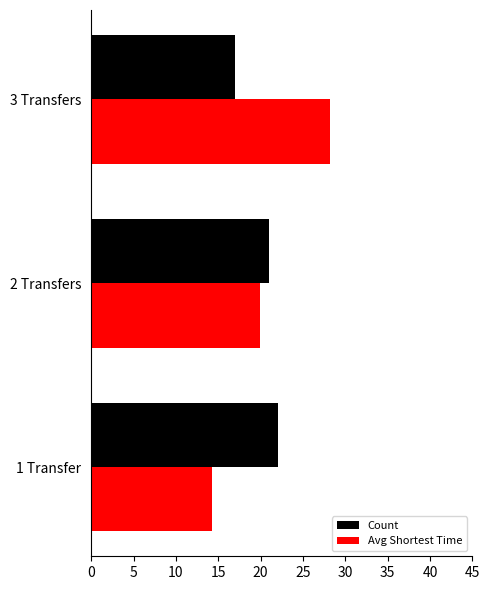

What is the sum of all Count values?

60.0